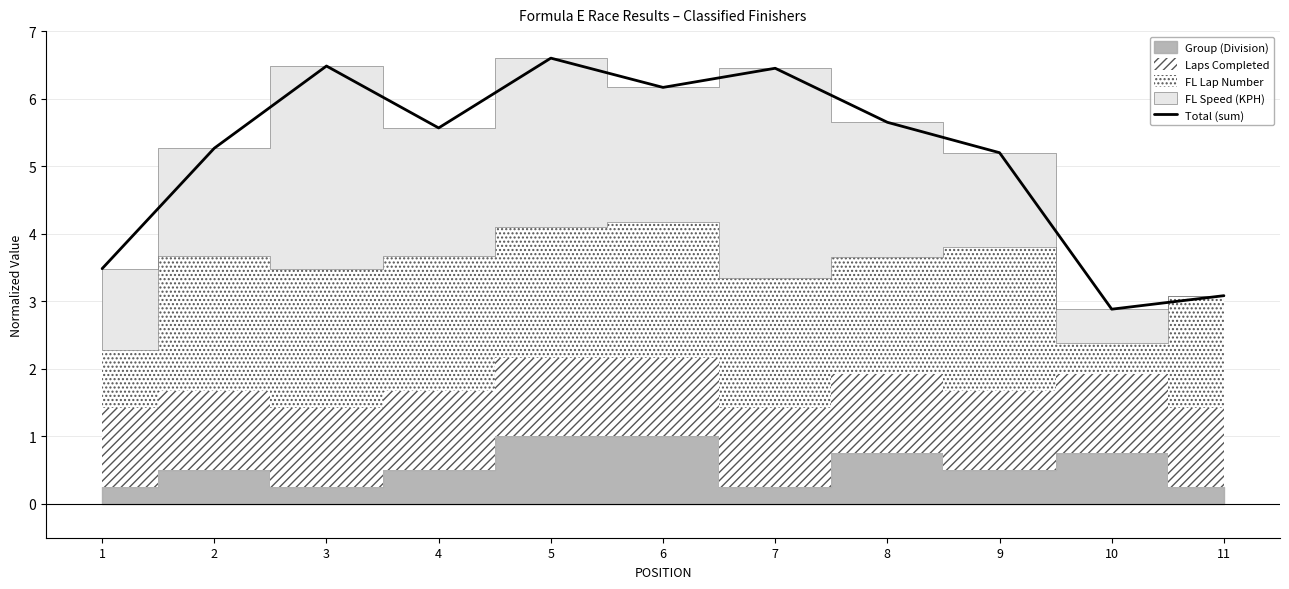

How many points are higher than both their immediate neighbors (excluding endpoints)?

3